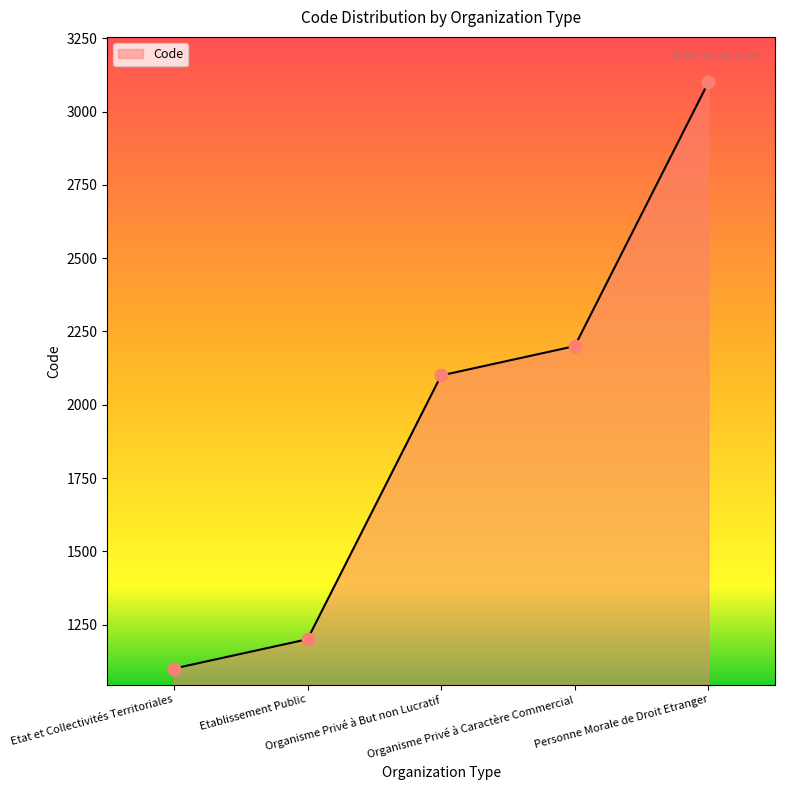

Which has a higher value, Organisme Privé à Caractère Commercial or Personne Morale de Droit Etranger?

Personne Morale de Droit Etranger